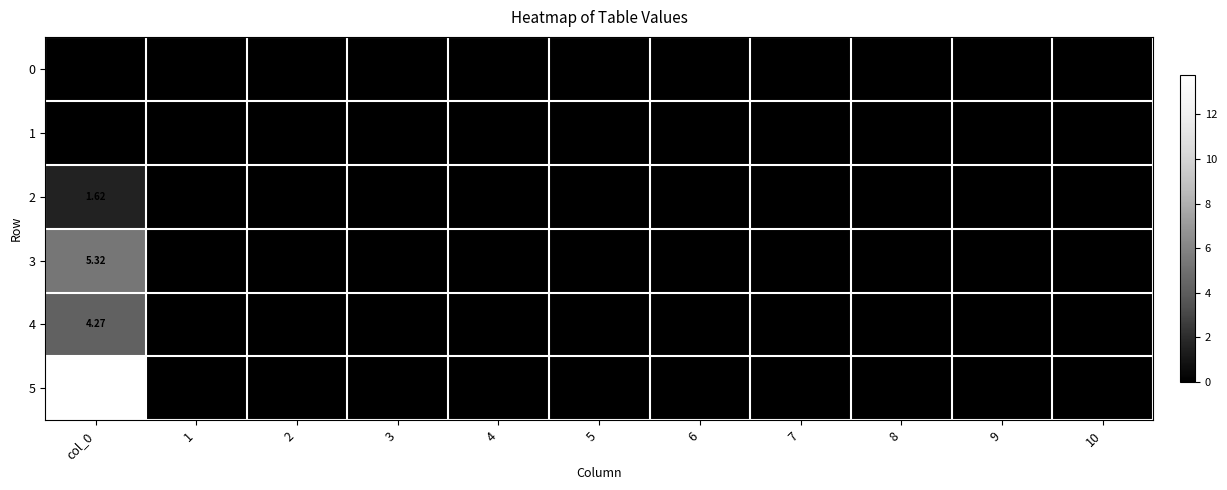

What is the difference between the 2 values at 9 and col_0?

1.6